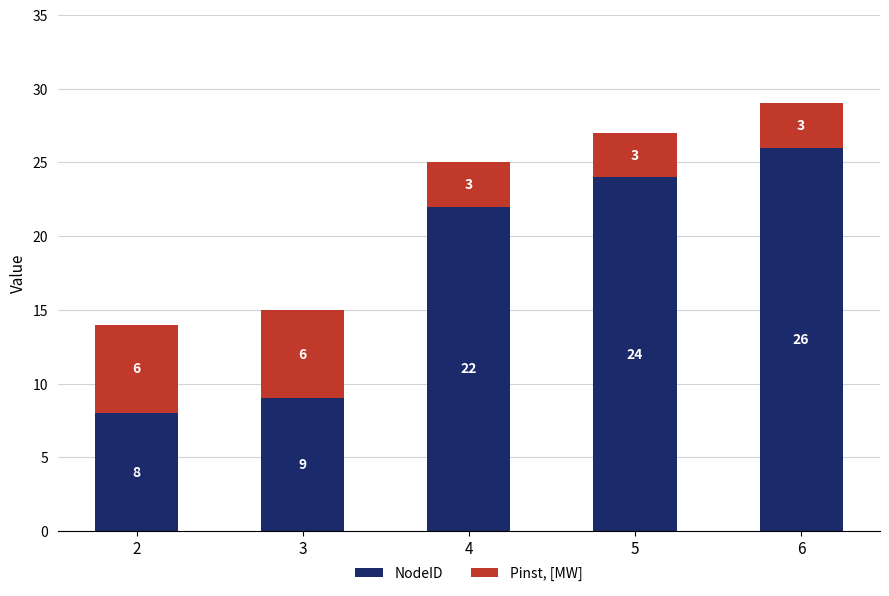

At which label does NodeID reach its peak?

6